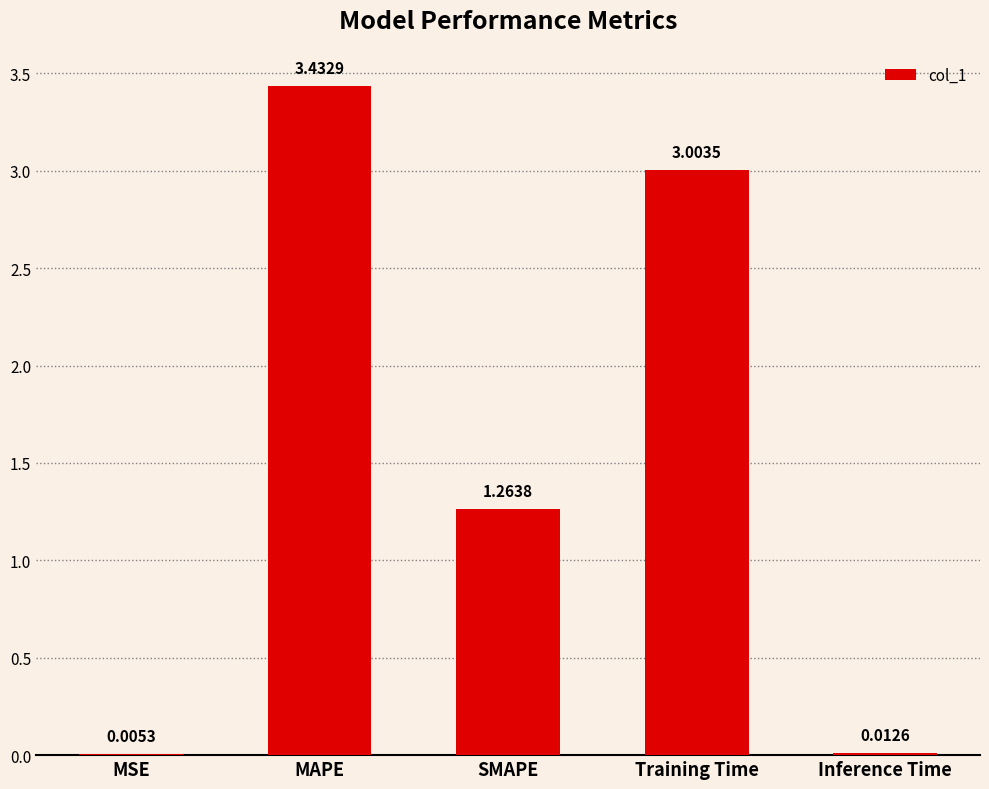

Which label corresponds to the largest value in the chart?

MAPE